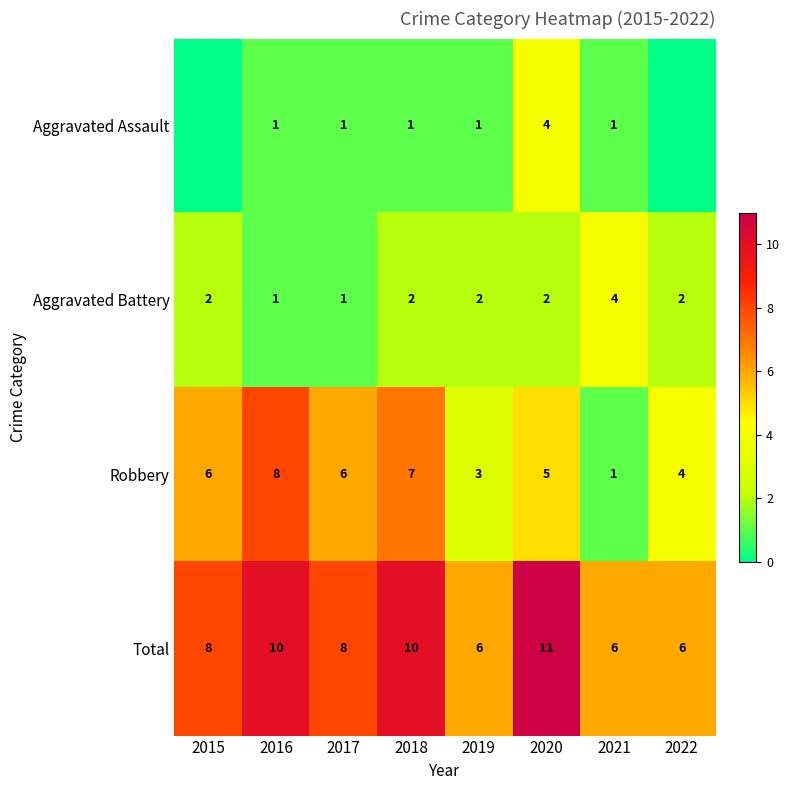

The value of Robbery at 2016 is 8. True or false?

True